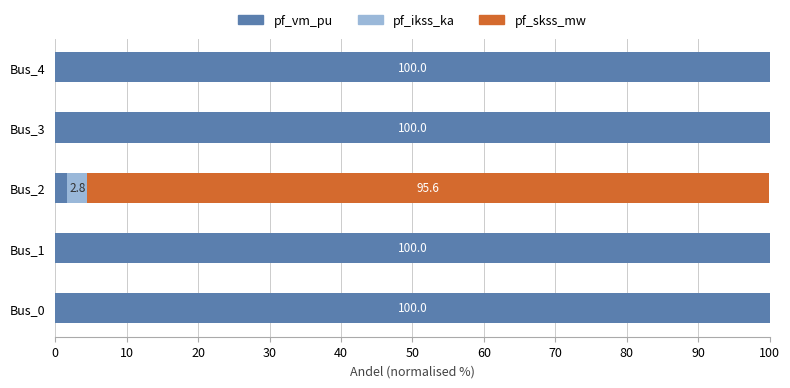

The value of pf_vm_pu at Bus_4 is 31.6. True or false?

False